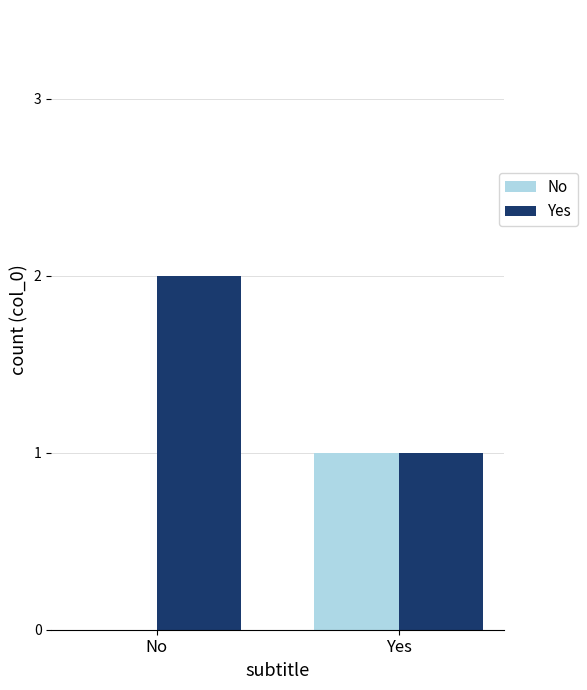

What is the difference between the No values at No and Yes?

1